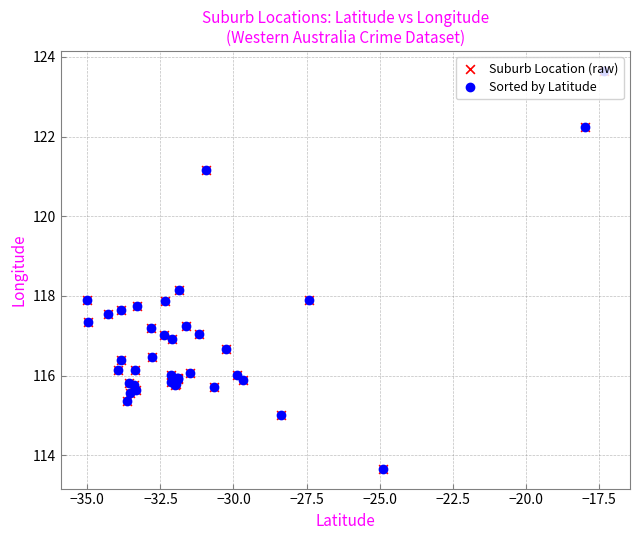

What is the smallest value displayed?

113.7